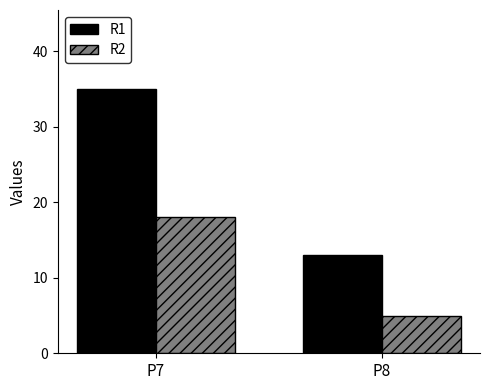

Reading left to right, what are all the values shown in this chart?

R1: P7=35	P8=13
R2: P7=18	P8=5